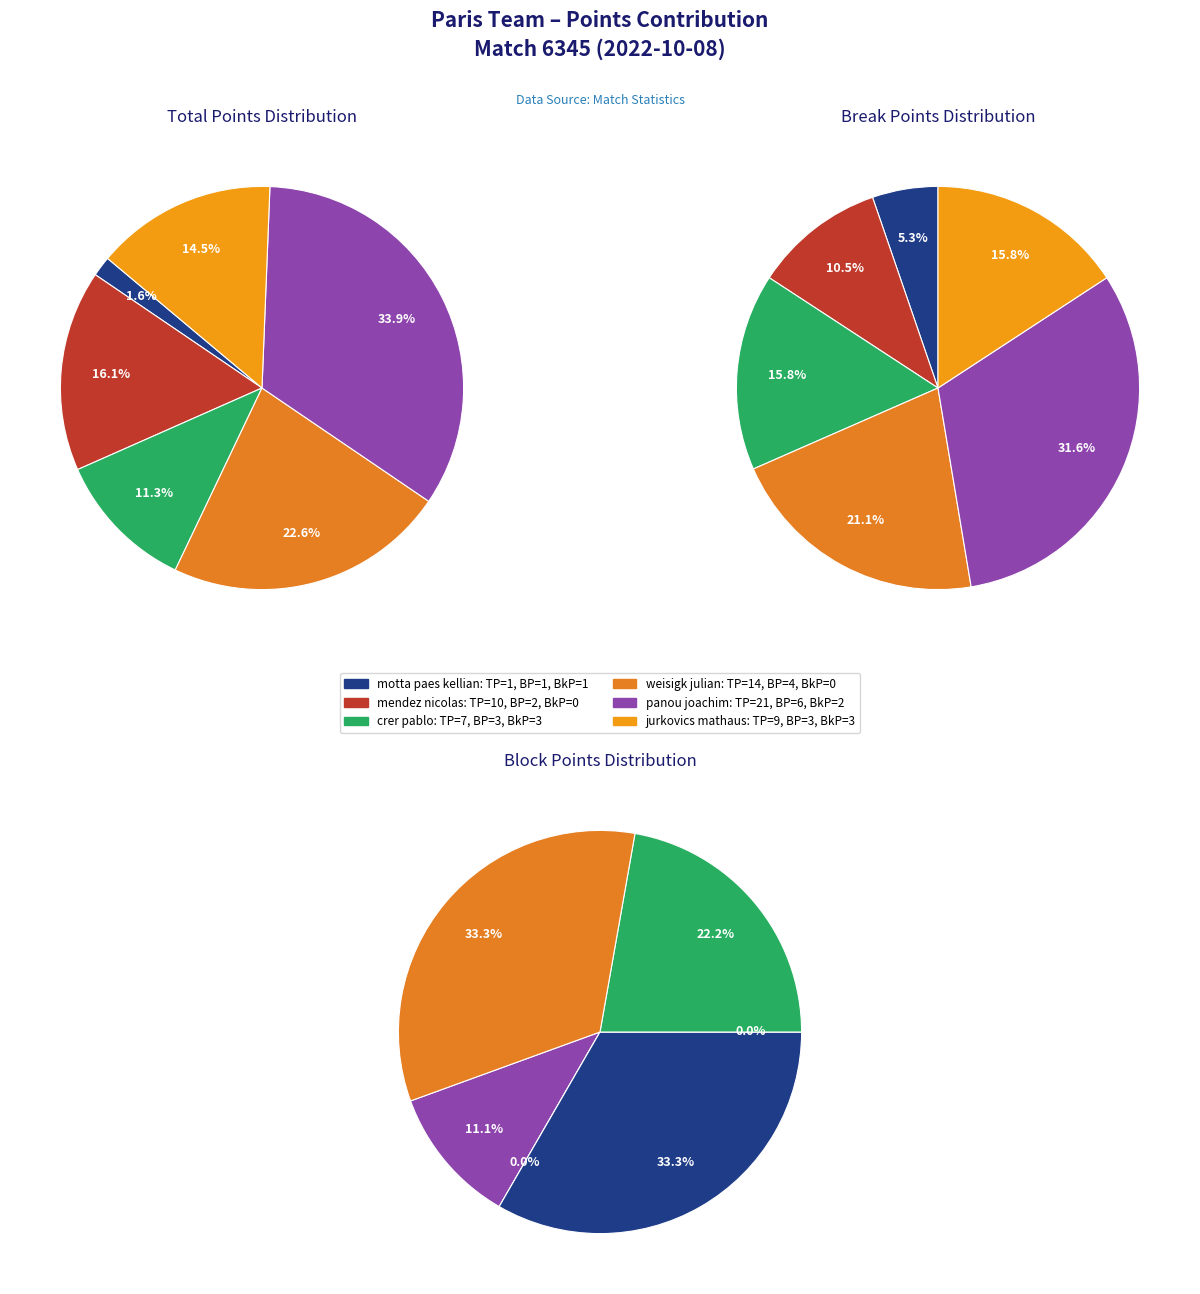

Rank the categories by Break Points value from highest to lowest.

panou joachim, weisigk julian, crer pablo, jurkovics mathaus, mendez nicolas, motta paes kellian